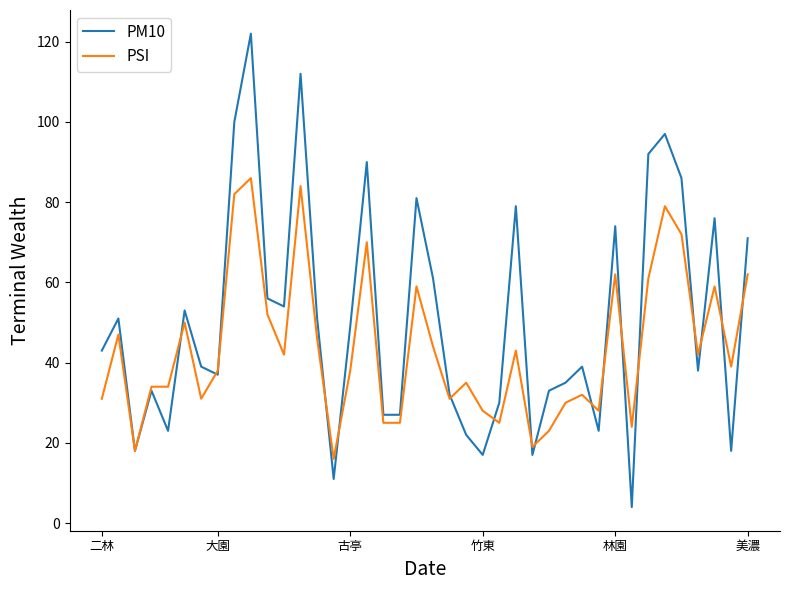

Which series has the largest range (max minus min)?

PM10